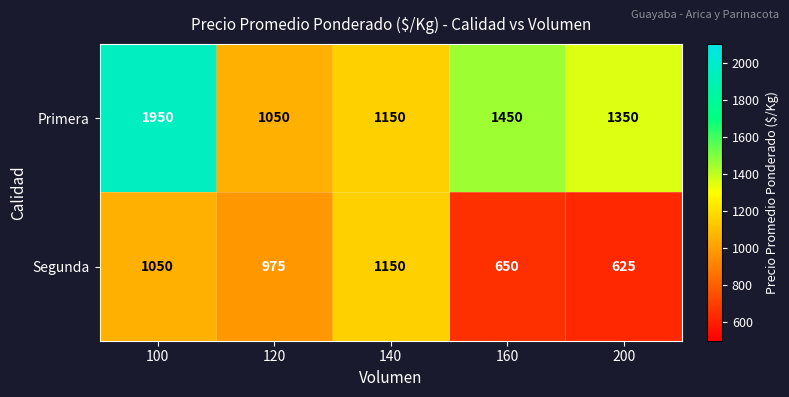

What is the minimum value shown in the chart?

625